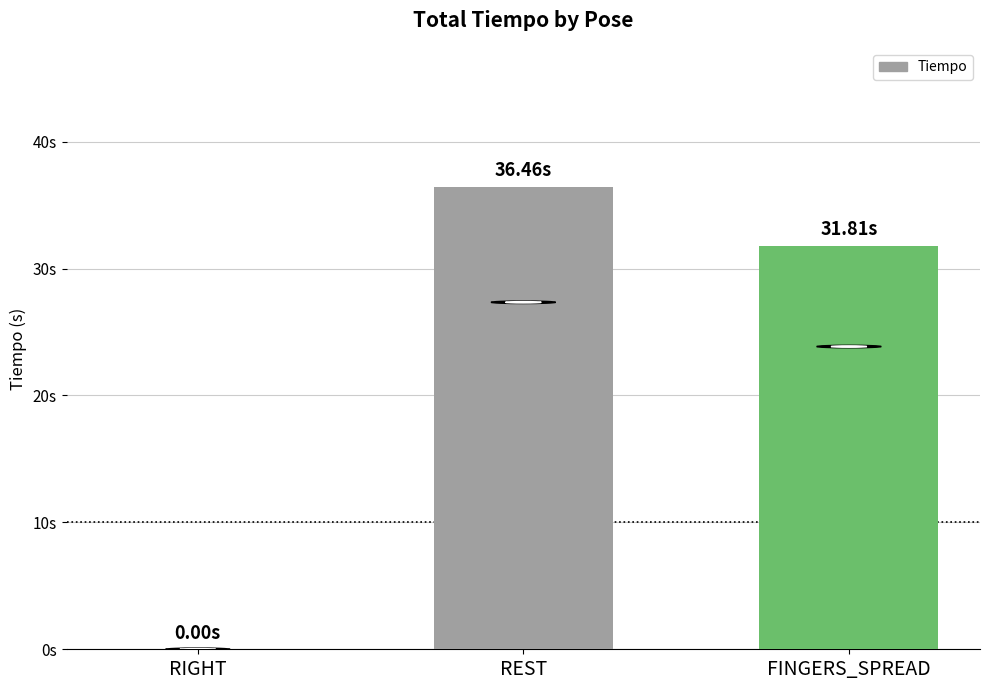

What is the maximum value shown in the chart?

36.5